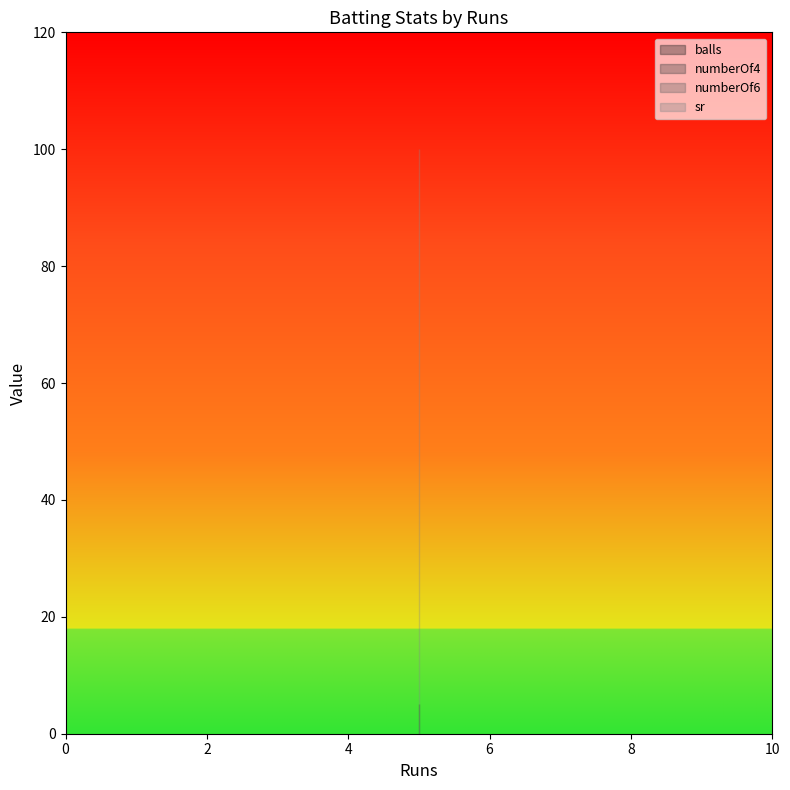

Is the value of numberOf4 at 5 greater than the value of sr at 5?

No